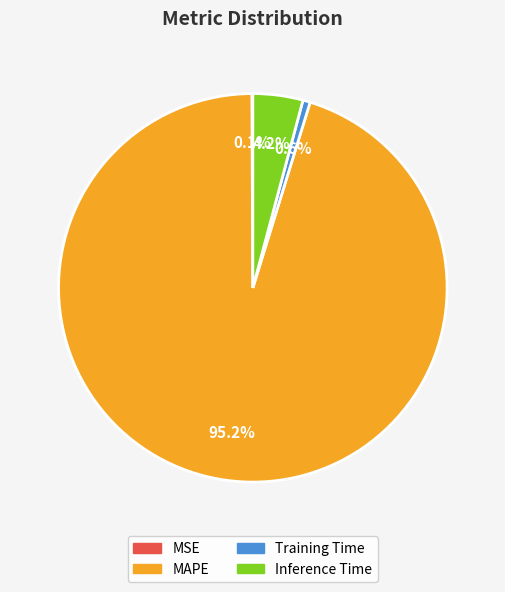

Is there a majority slice in this chart?

Yes